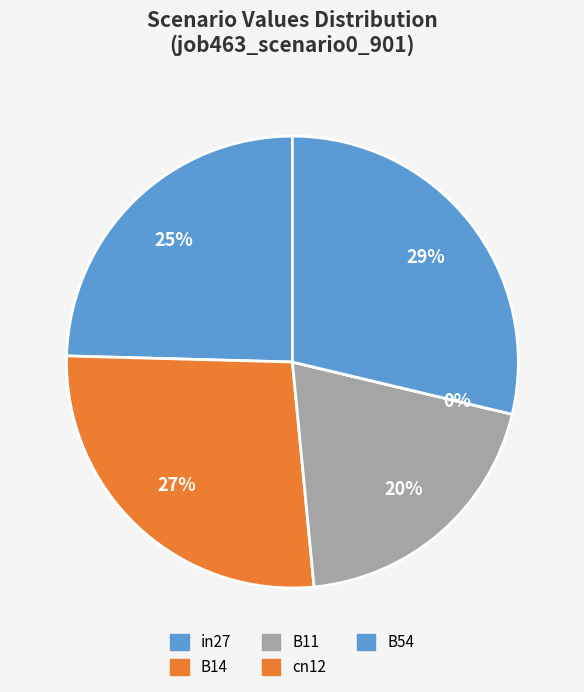

Is there any slice that represents more than half of the pie?

No